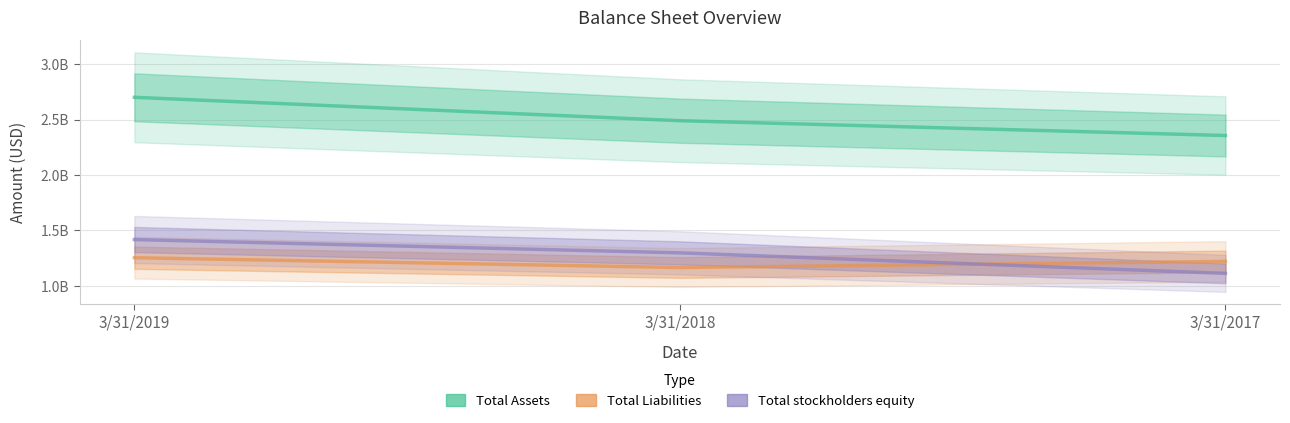

Rank the series by their maximum value, from lowest to highest.

Total Liabilities, Total stockholders equity, Total Assets